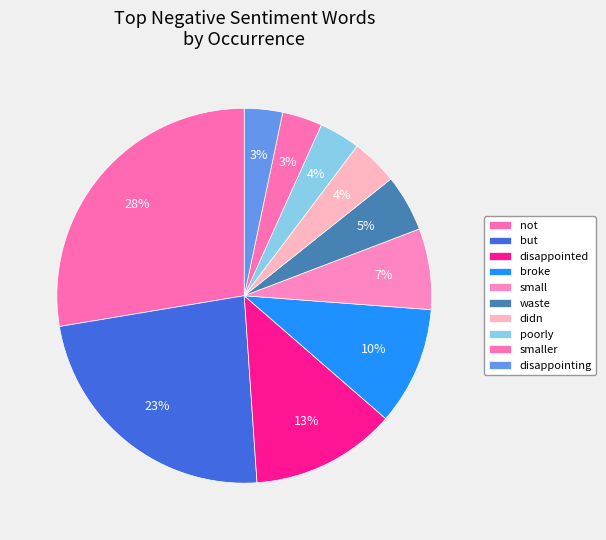

How many segments does this pie chart have?

10